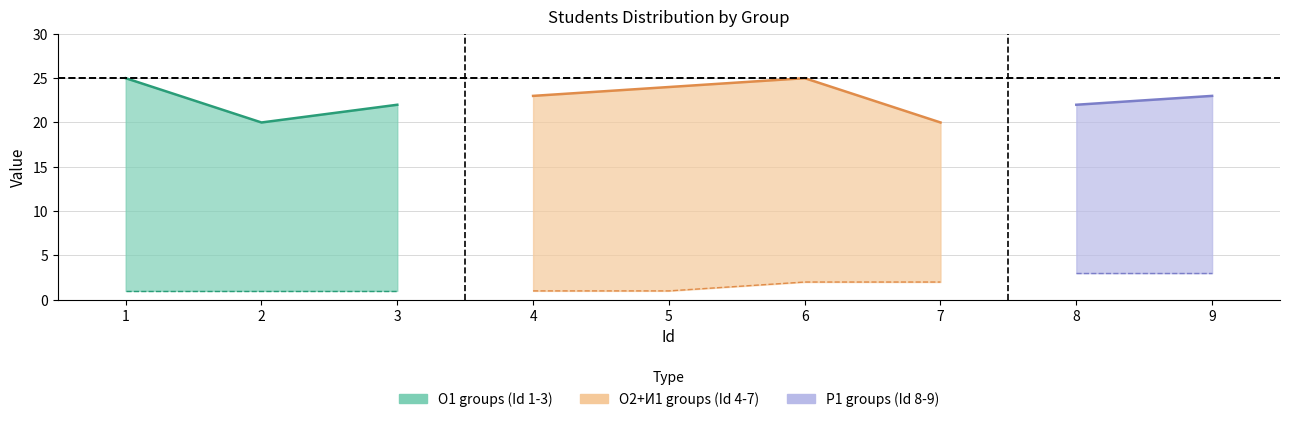

Which has a higher value, 9 or 7?

9